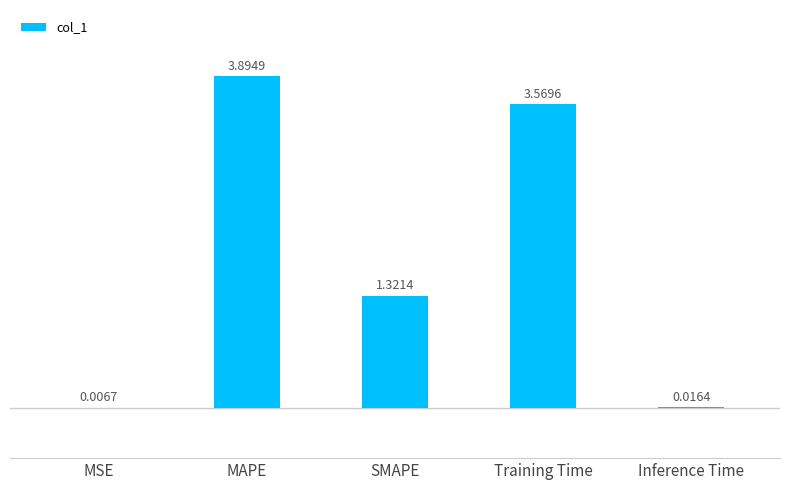

What is the sum of the values at MSE and MAPE?

3.9